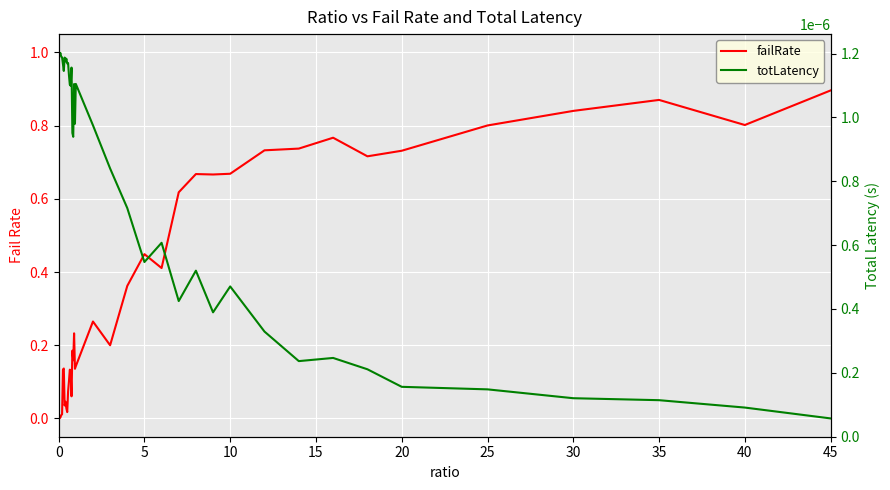

Rank the series by their maximum value, from lowest to highest.

totLatency, failRate